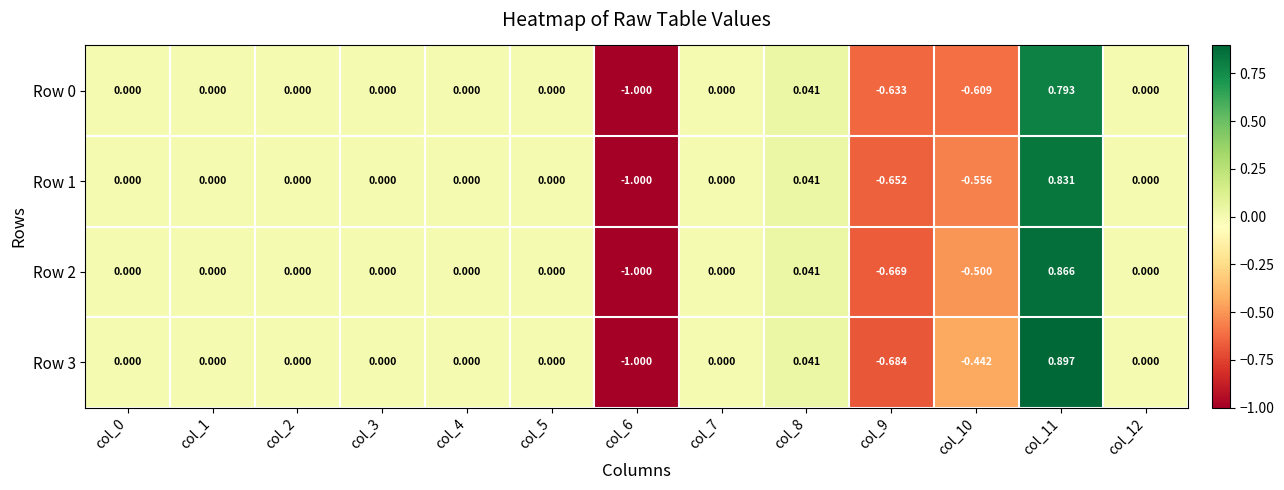

How many data points does each series have?

13